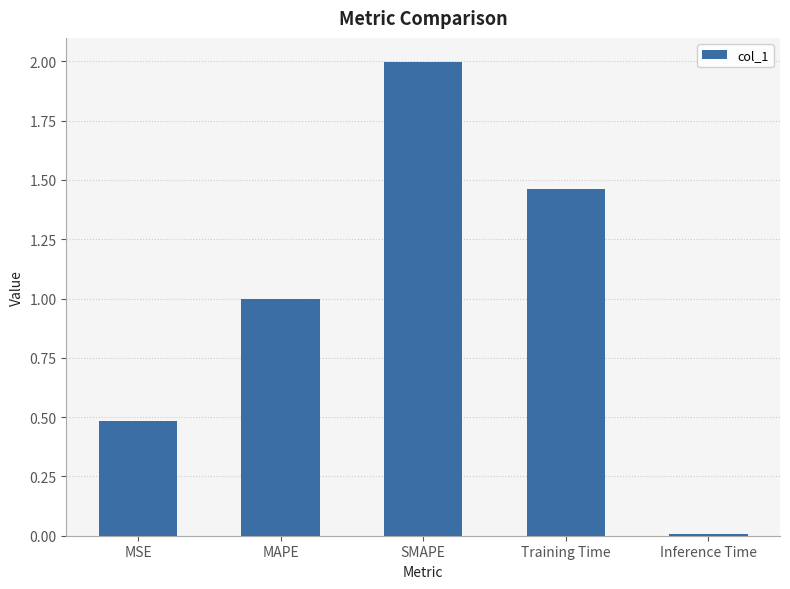

What is the difference between the maximum and minimum values?

2.0